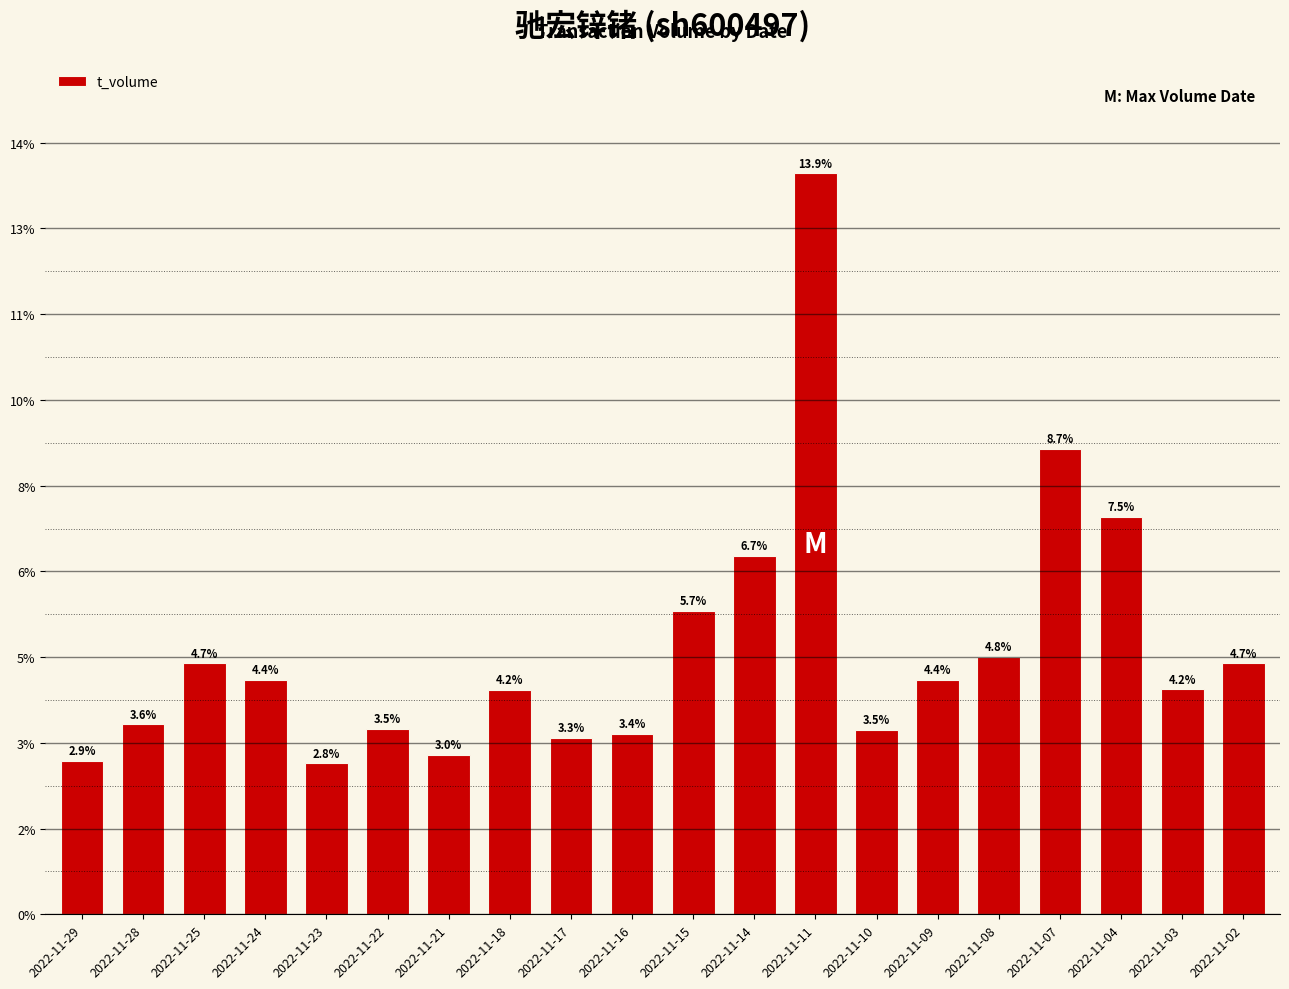

True or false: the data shows 27111 at 2022-11-17.

False